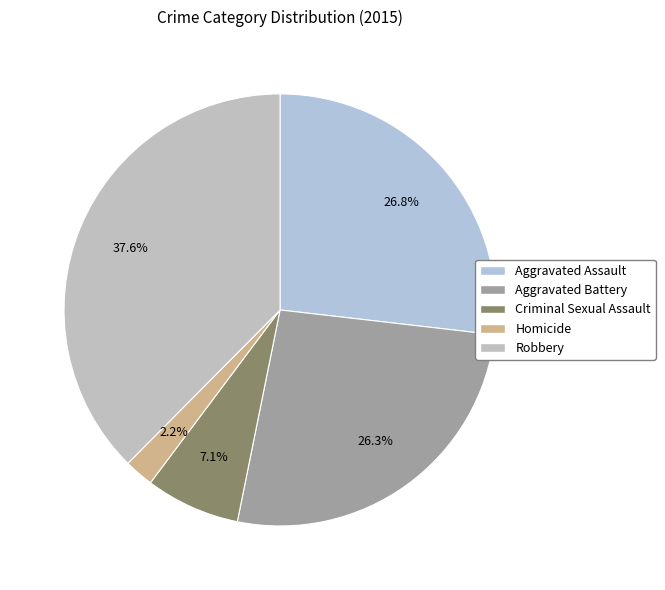

Does Robbery account for over 50% of the chart?

No